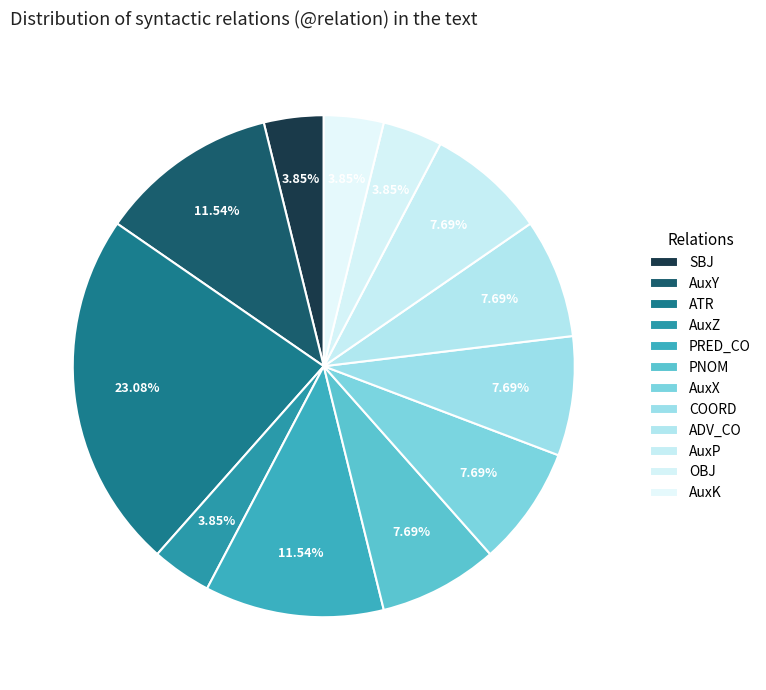

Does ADV_CO account for over 50% of the chart?

No